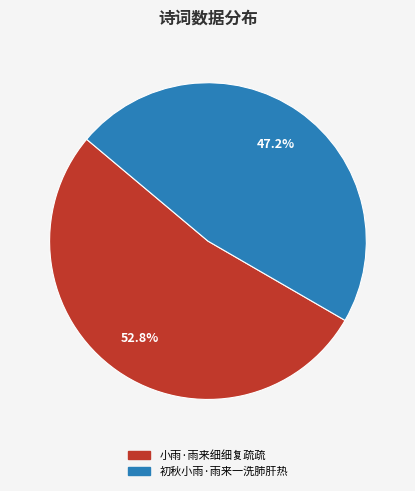

Approximately how many times larger is the value at 小雨·雨来细细复疏疏 compared to 初秋小雨·雨来一洗肺肝热?

1.1